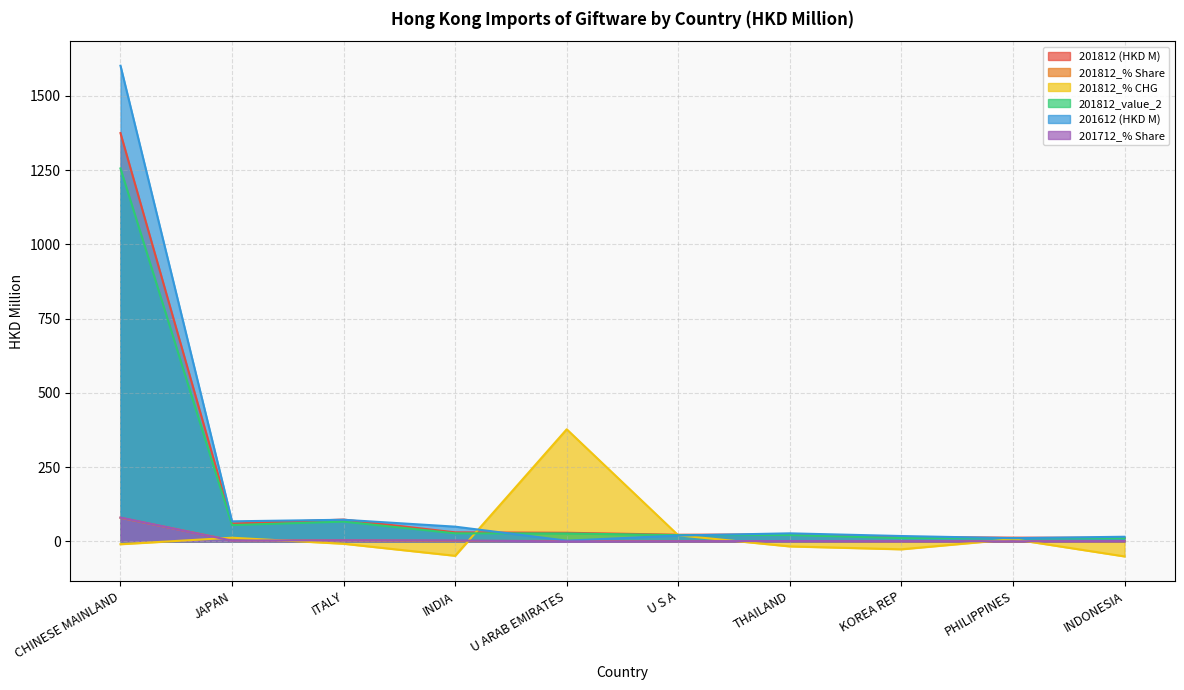

Is it true that 201812_value_2 equals 807.8 at CHINESE MAINLAND?

False